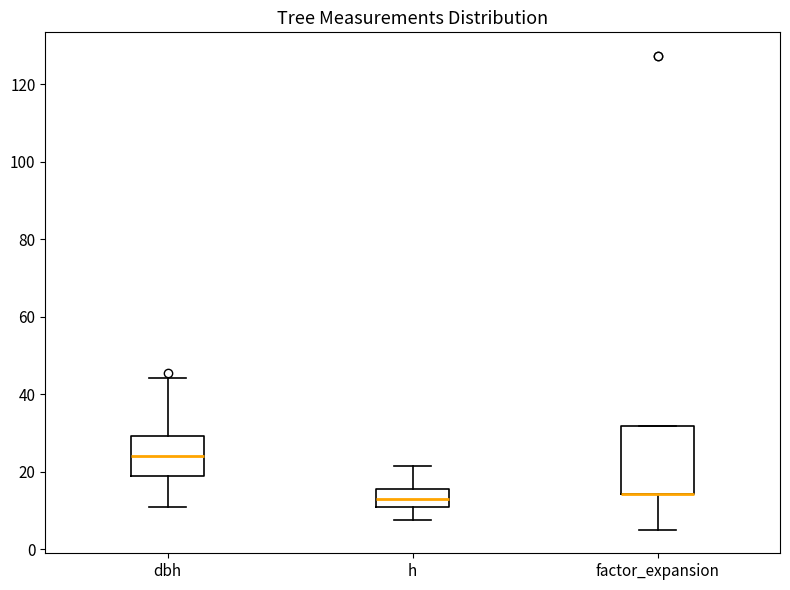

Reading left to right, read every box against the y-axis: the position of its median line, the range the box covers, and the ends of its whiskers. The values are not printed on the chart, so give them approximately, as read against the axis.

dbh: median 24, box 18 to 30, whiskers 12 to 44
h: median 14, box 12 to 16, whiskers 8 to 22
factor_expansion: median 14 (drawn on the box's lower edge), box 14 to 32, whiskers 6 to 32